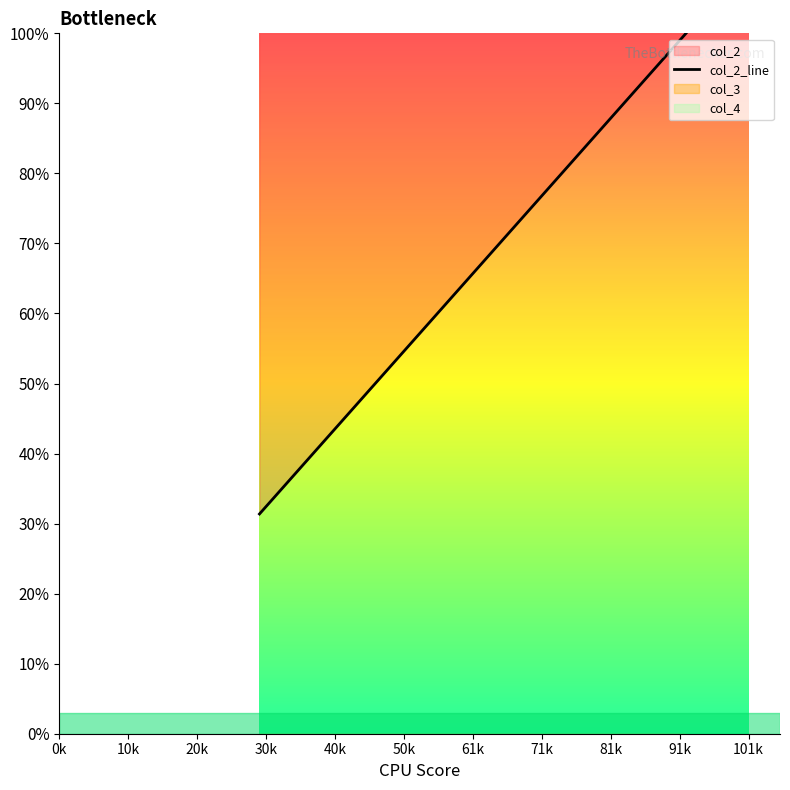

Which has a higher value, 71k or 30k?

71k